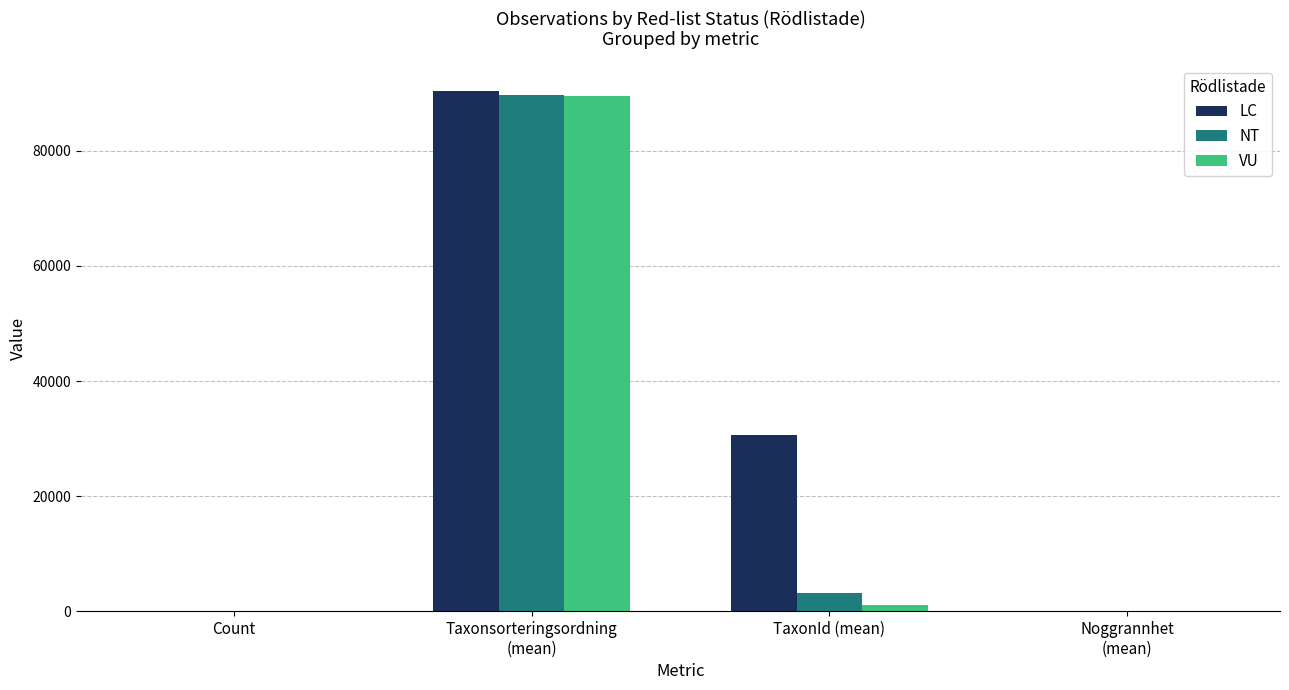

Is it true that NT equals 127147.5 at Taxonsorteringsordning
(mean)?

False